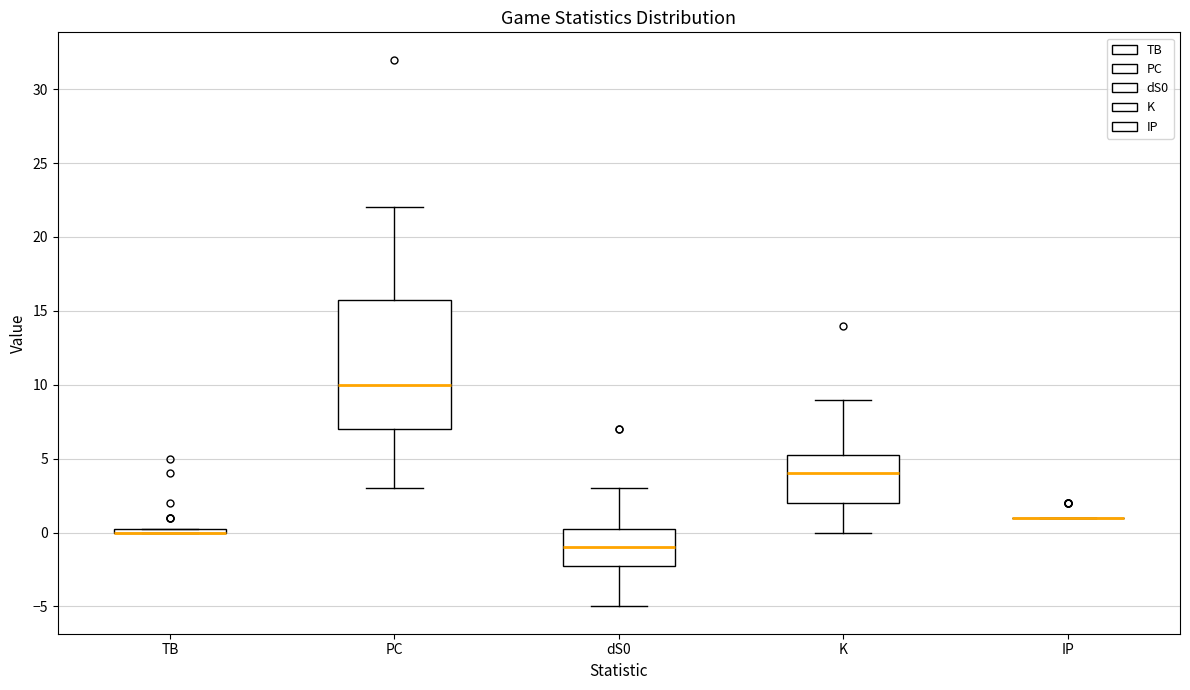

Comparing the boxes themselves (not the whiskers), which one is the tallest?

PC